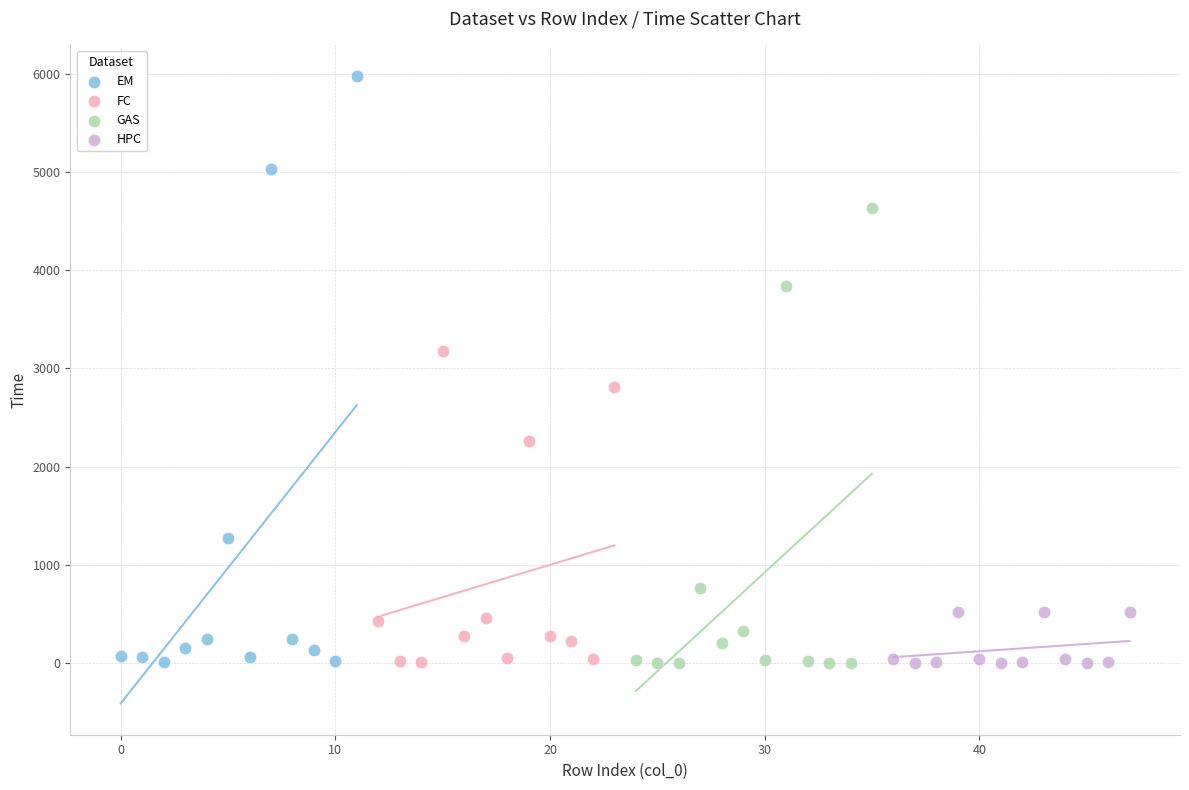

Which series has the largest Y range (max minus min)?

EM